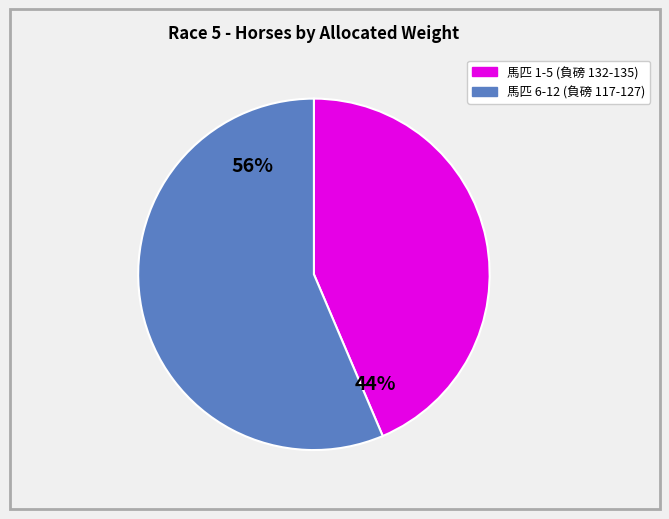

Is there any slice that represents more than half of the pie?

Yes